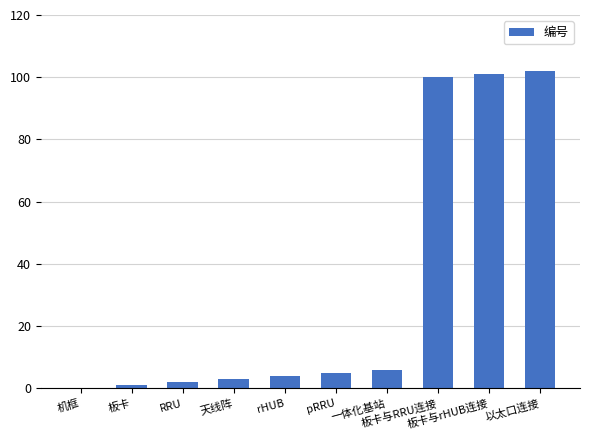

What is the sum of the values at 以太口连接 and 板卡与RRU连接?

202